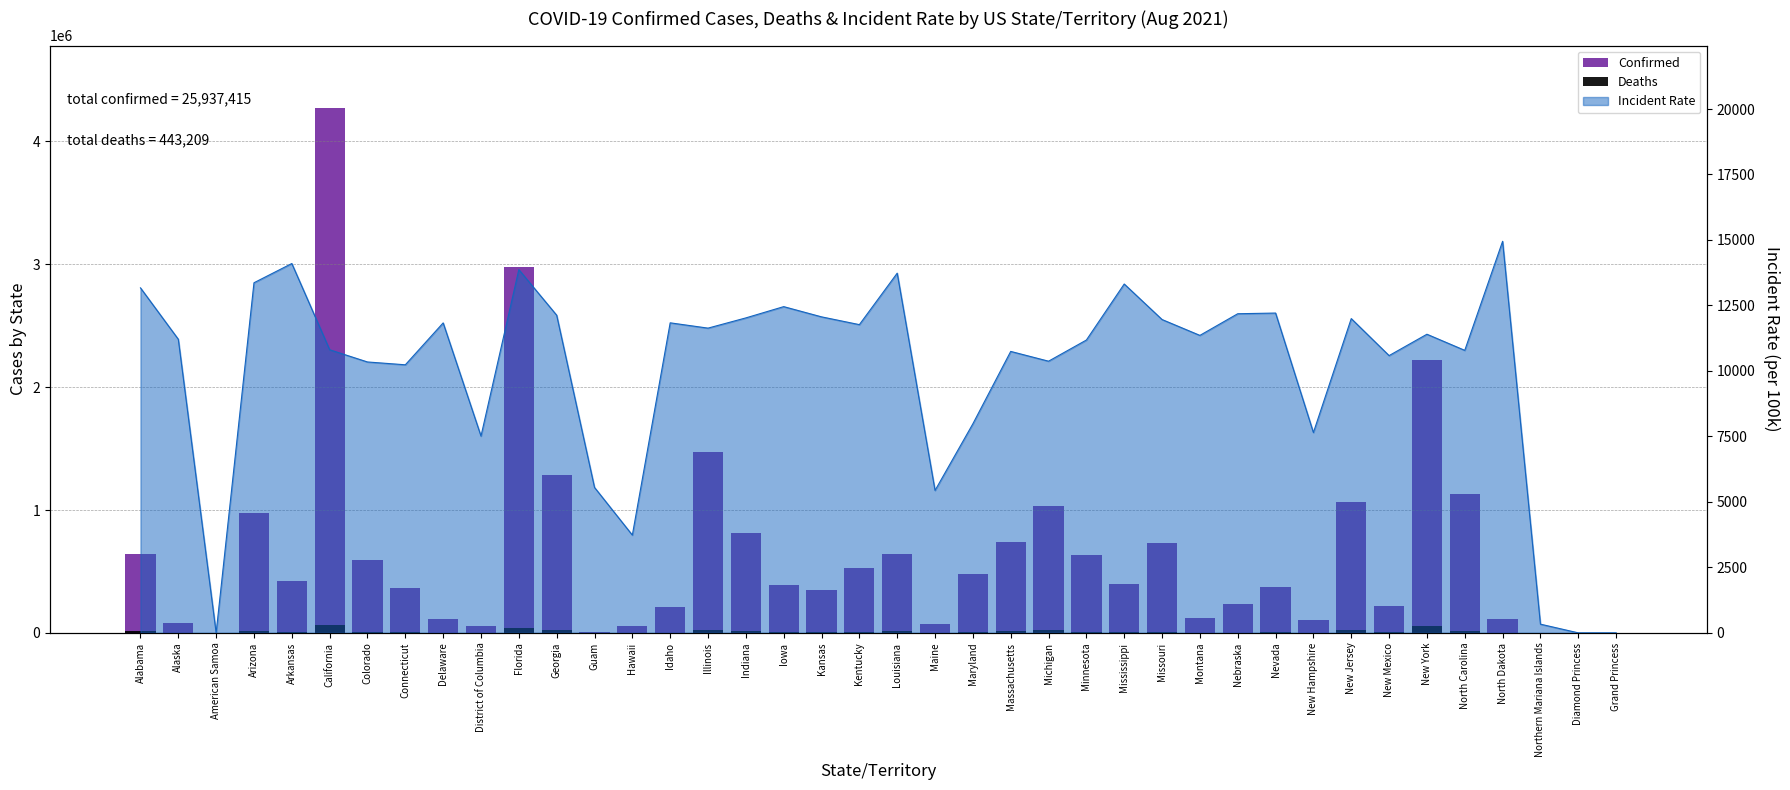

How many values in the Confirmed series are below 396394?

20